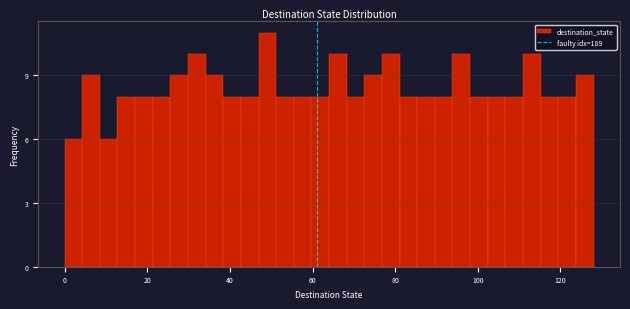

Around what value on the x-axis is the tallest bar? Give the approximate position of its centre, as read against the axis.

50